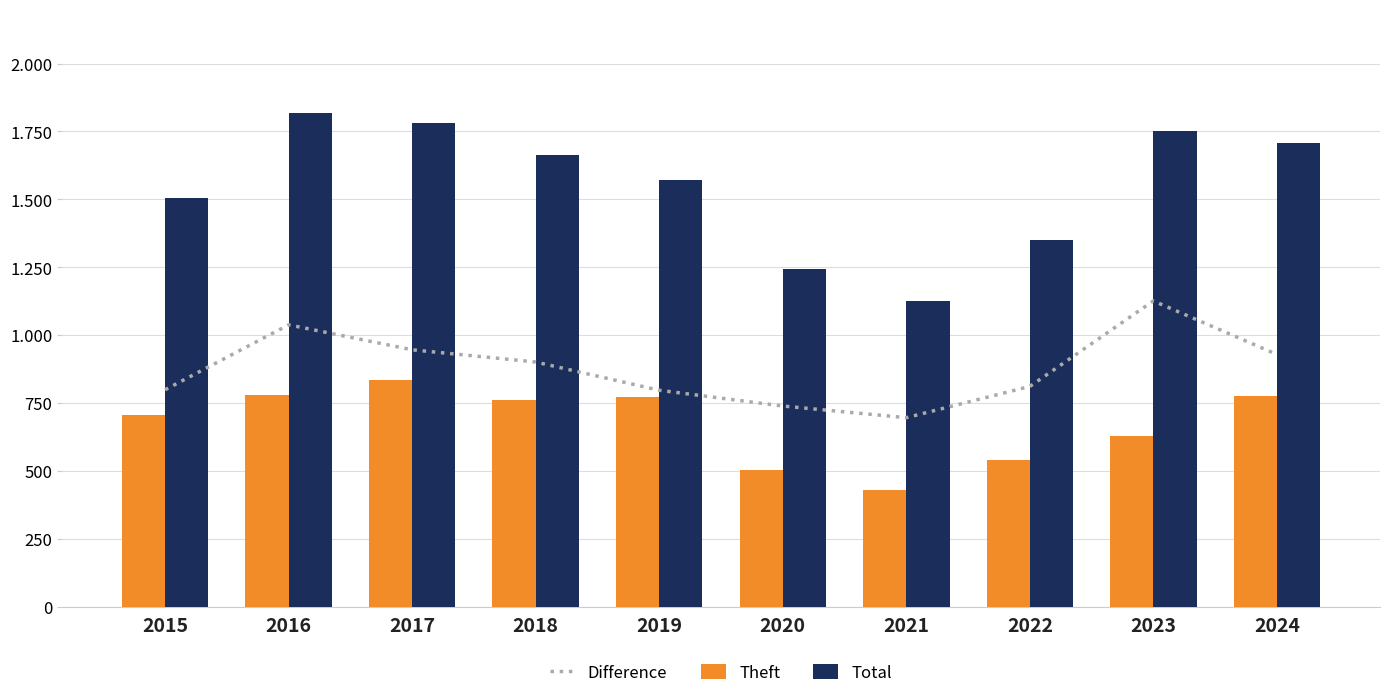

What is the average value of the Total series?

1552